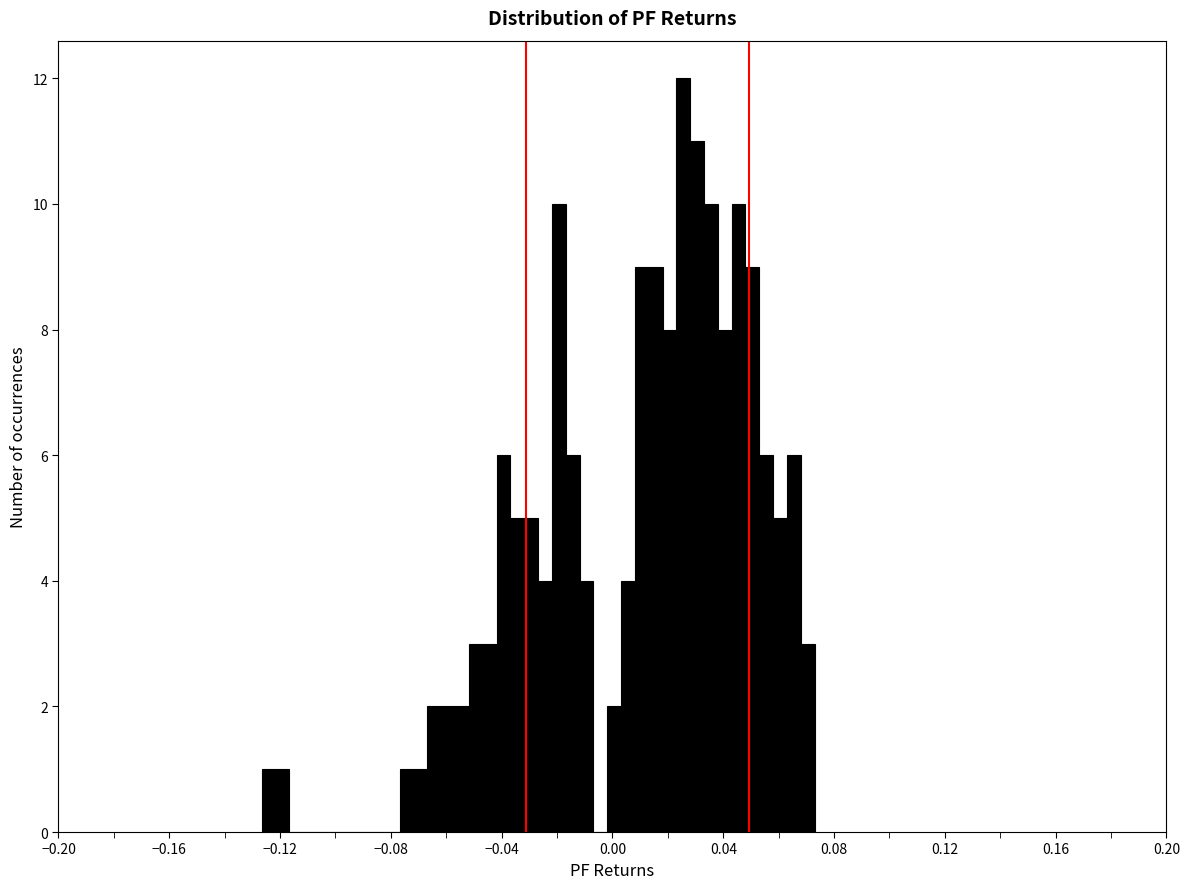

Read against the x-axis, roughly where is the centre of the tallest bar?

0.025